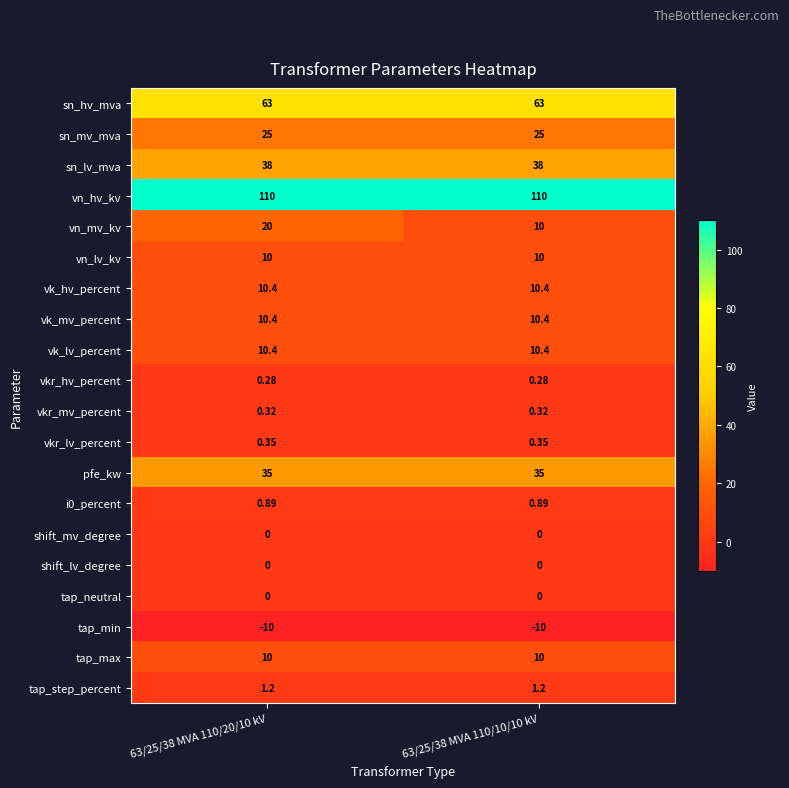

At which category is the sum across all series the highest?

63/25/38 MVA 110/20/10 kV